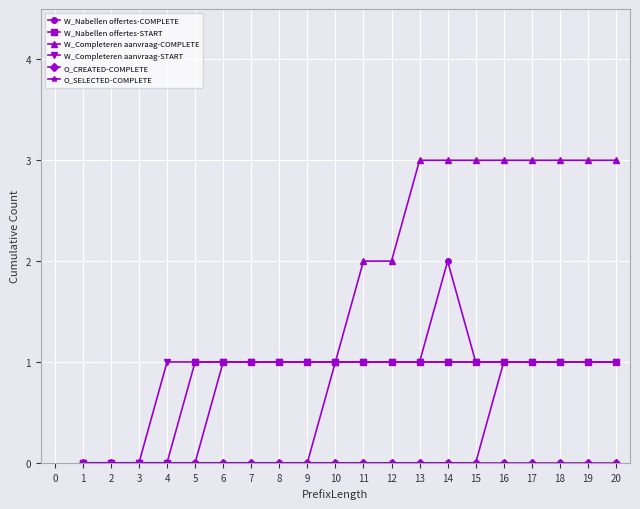

Which series has the largest total across all categories?

W_Completeren aanvraag-COMPLETE